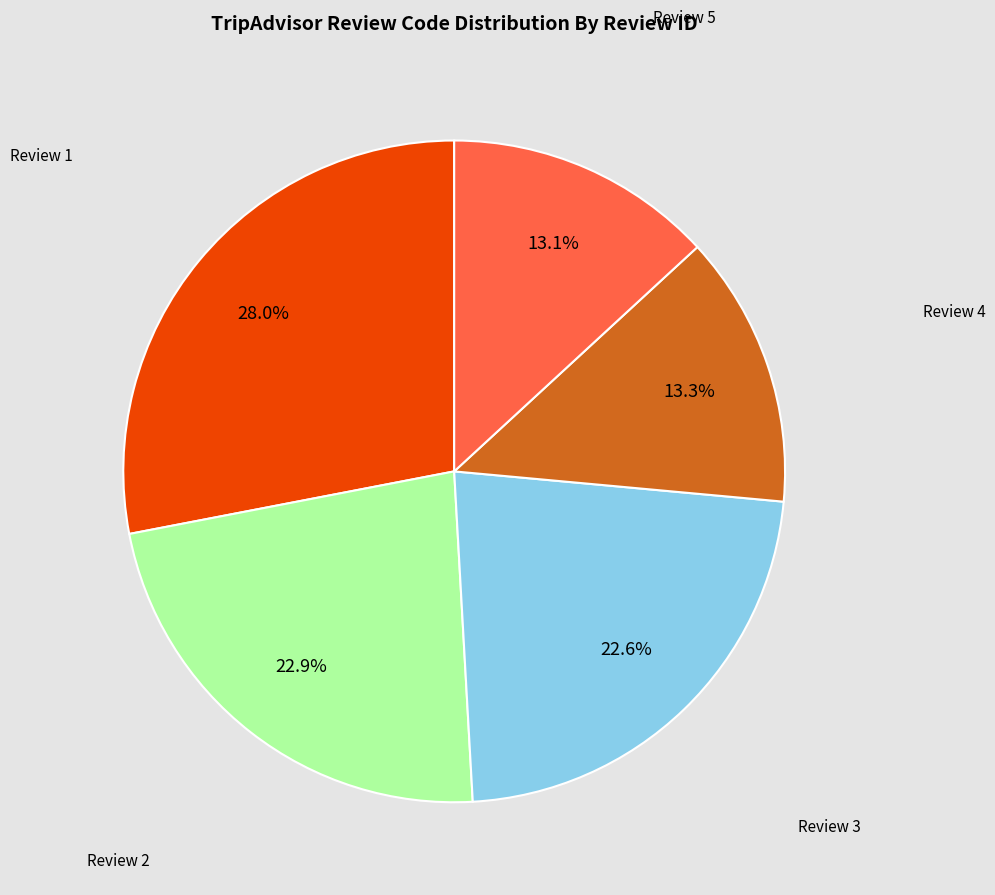

Is there any slice that represents more than half of the pie?

No